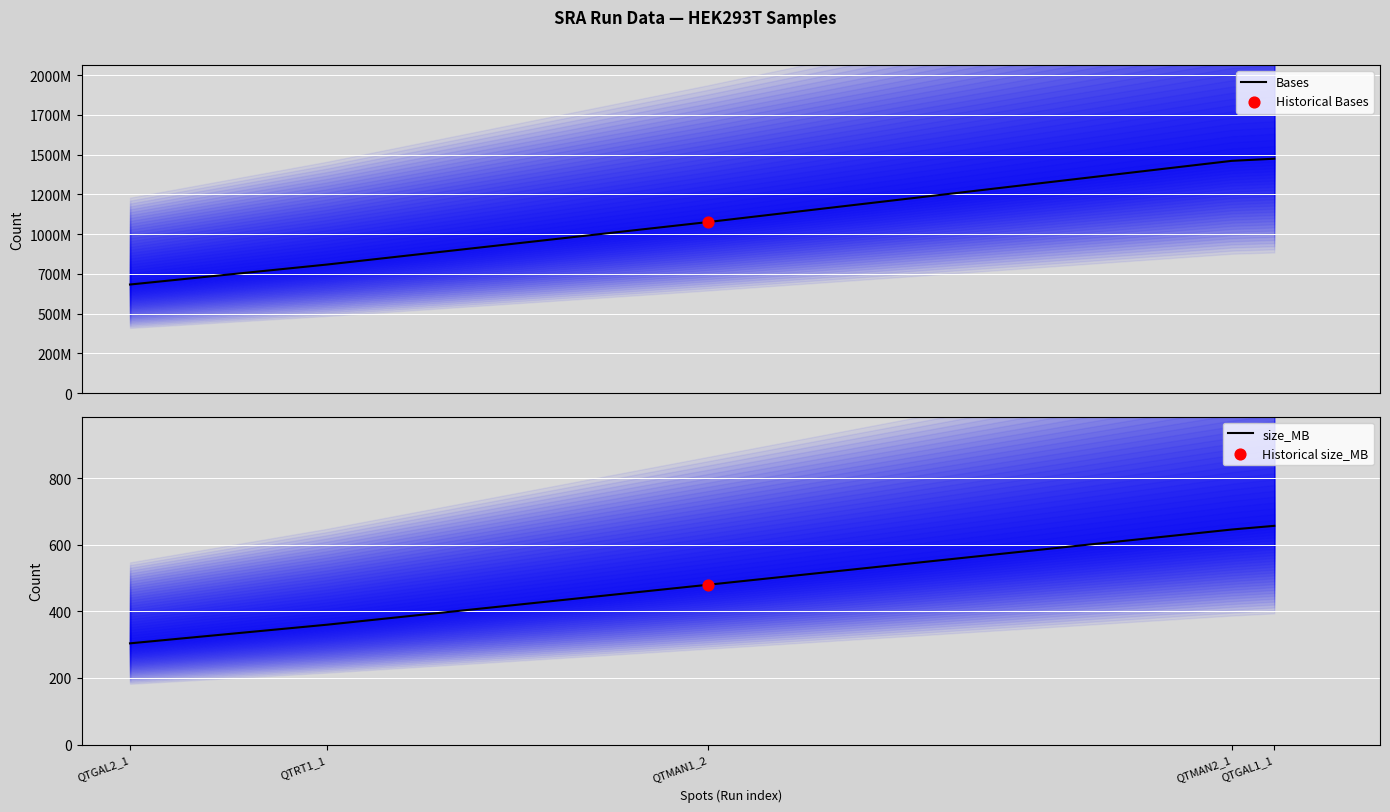

Which series contains the lowest Y value?

size_MB